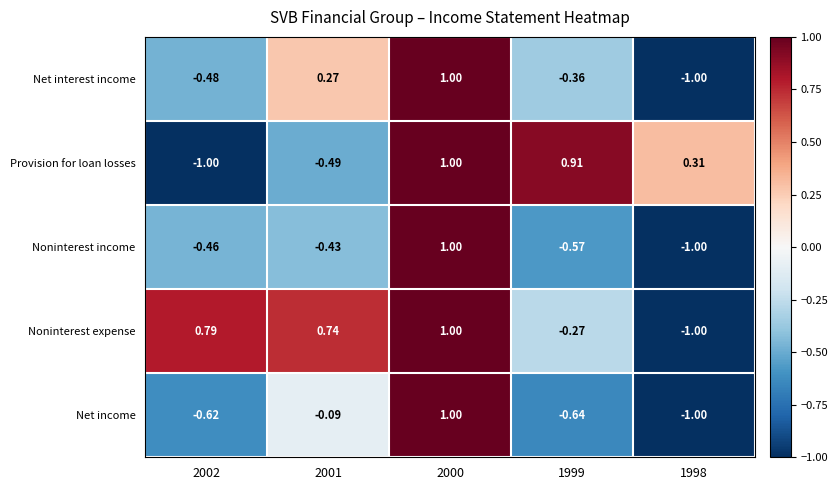

Rank the series at 2002 from lowest to highest value.

Provision for loan losses, Net income, Net interest income, Noninterest income, Noninterest expense